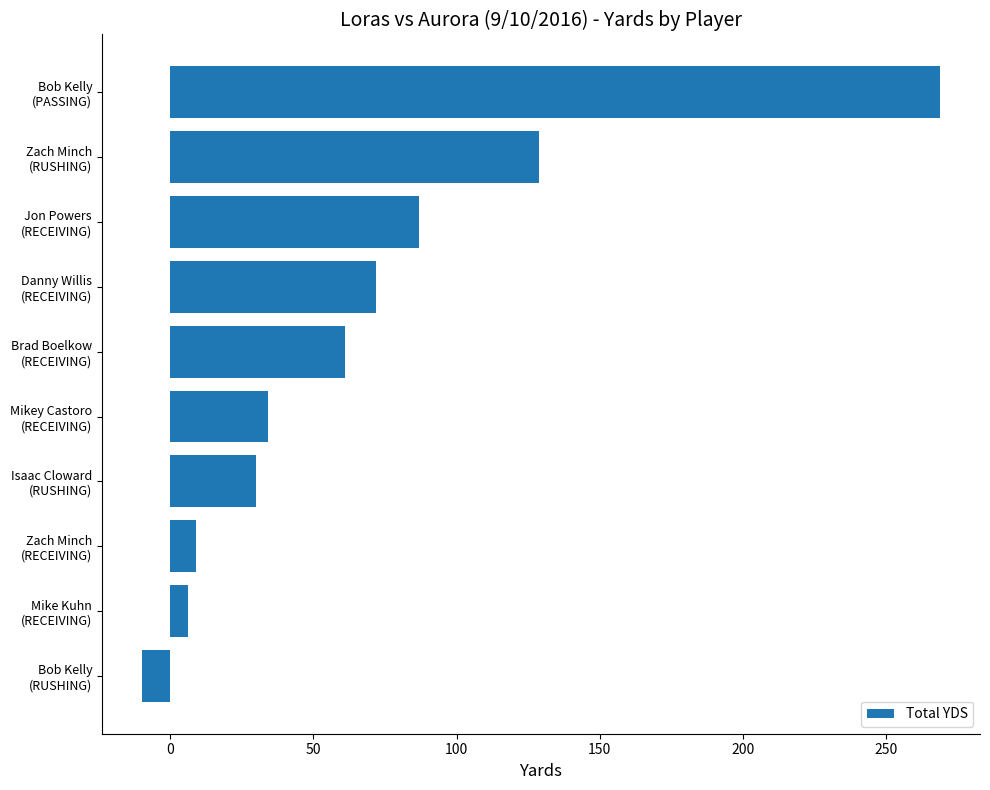

What is the difference between the maximum and minimum values?

279